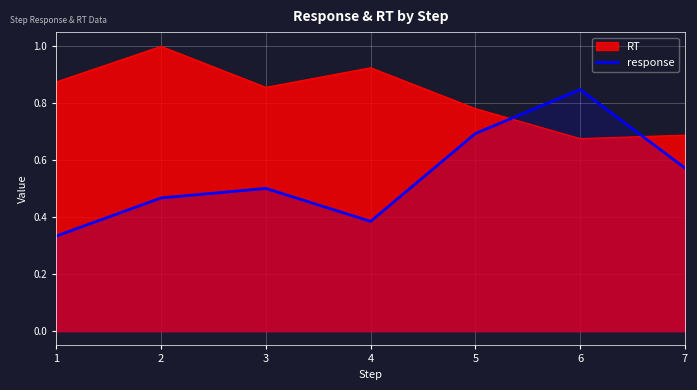

Reading left to right, list all the values displayed in this chart.

0.3	0.5	0.5	0.4	0.7	0.8	0.6